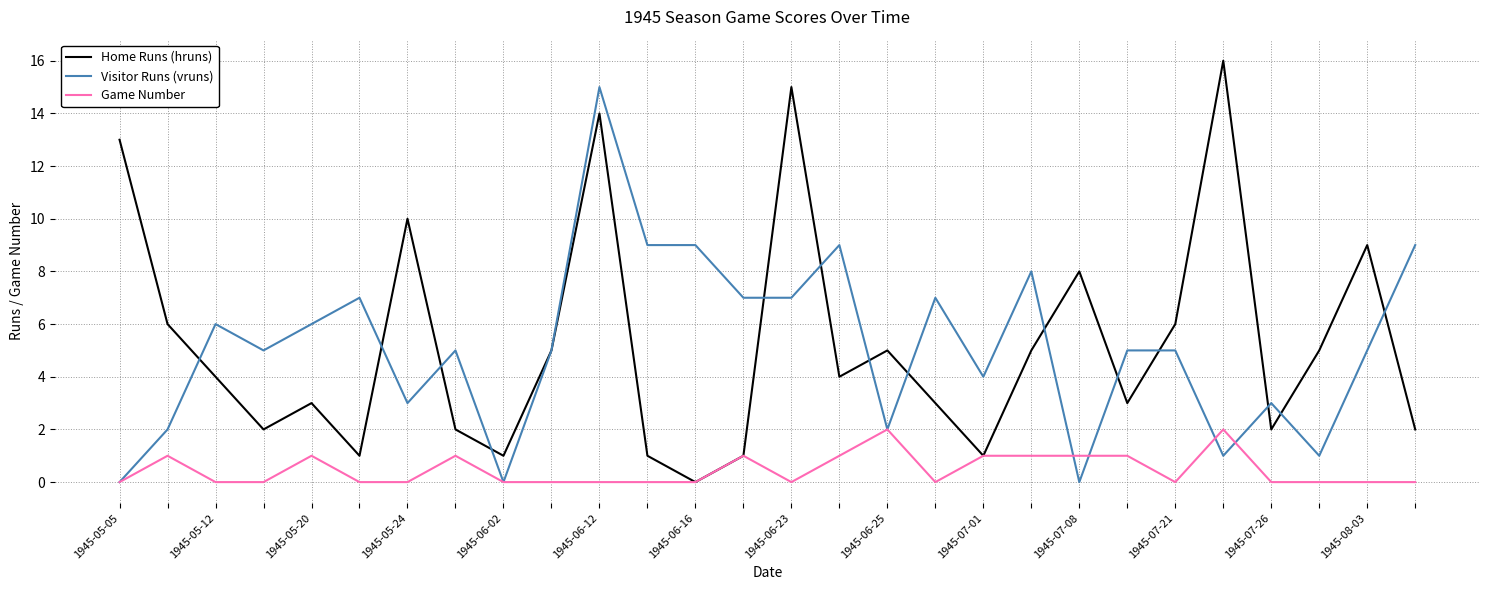

Rank the series by their maximum value, from lowest to highest.

Game Number, Visitor Runs (vruns), Home Runs (hruns)